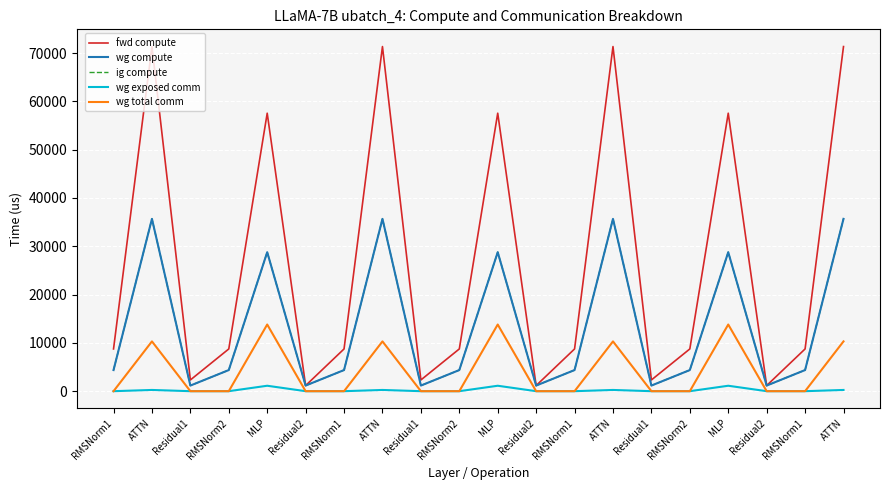

True or false: fwd compute and wg exposed comm intersect in this chart.

False